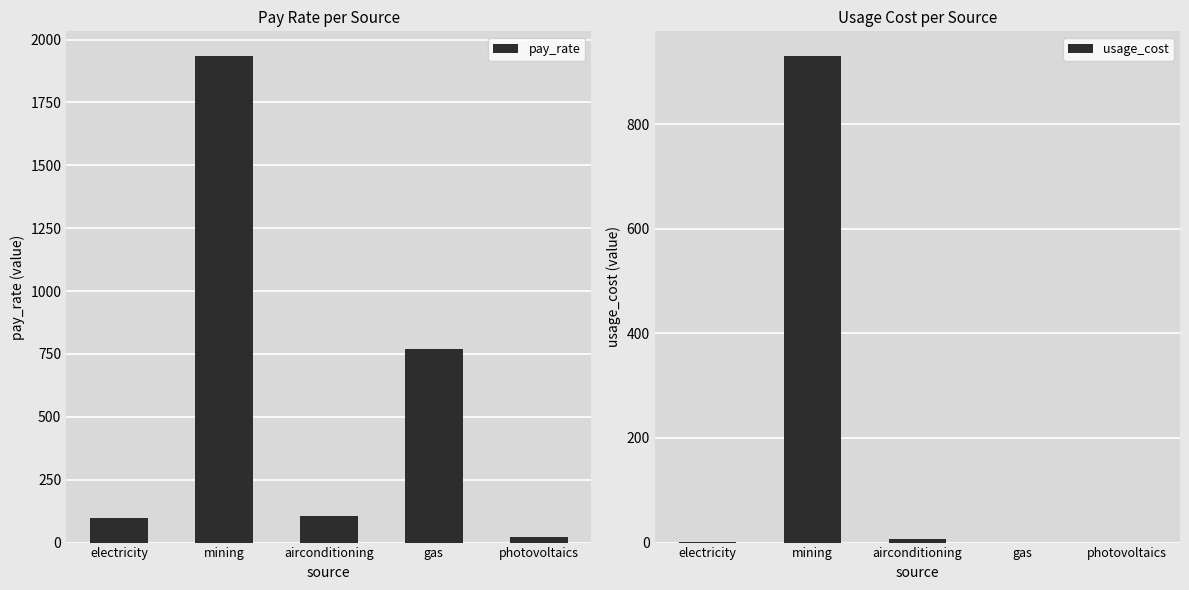

The value of pay_rate at airconditioning is 174.9. True or false?

False